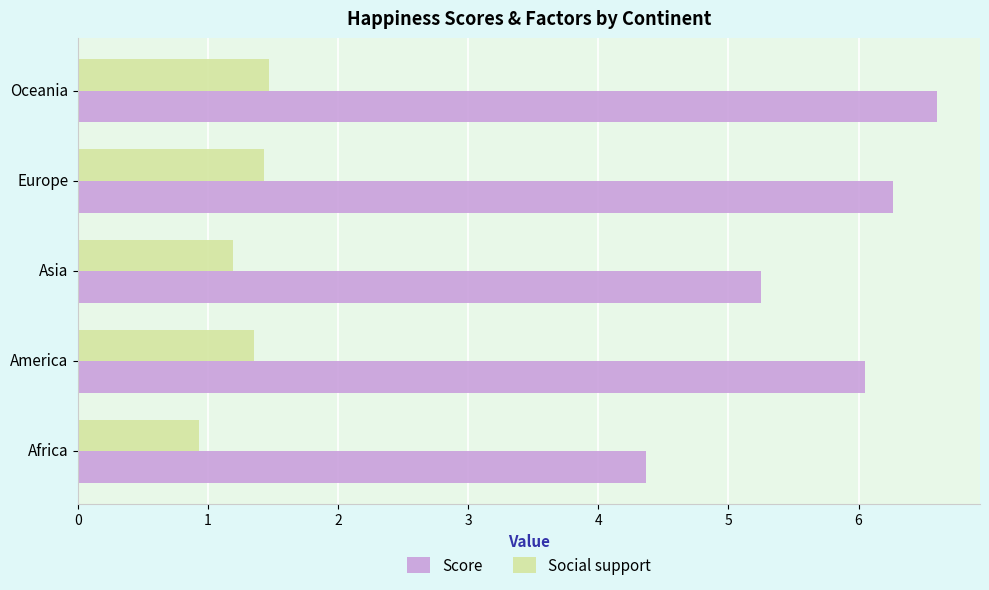

Rank the categories by Score value from lowest to highest.

Africa, Asia, America, Europe, Oceania